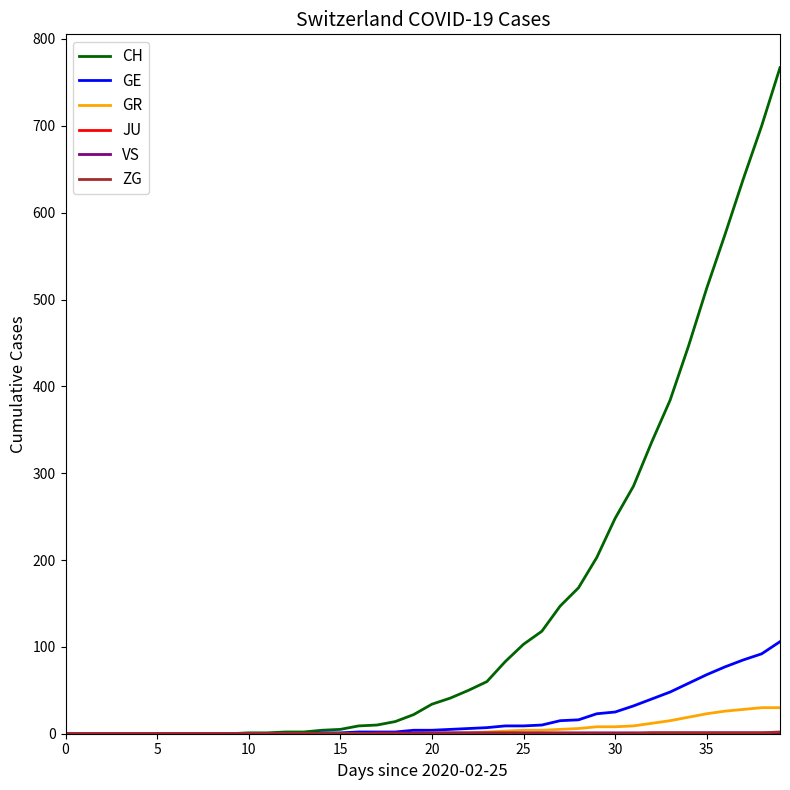

Which series has the largest range (max minus min)?

CH